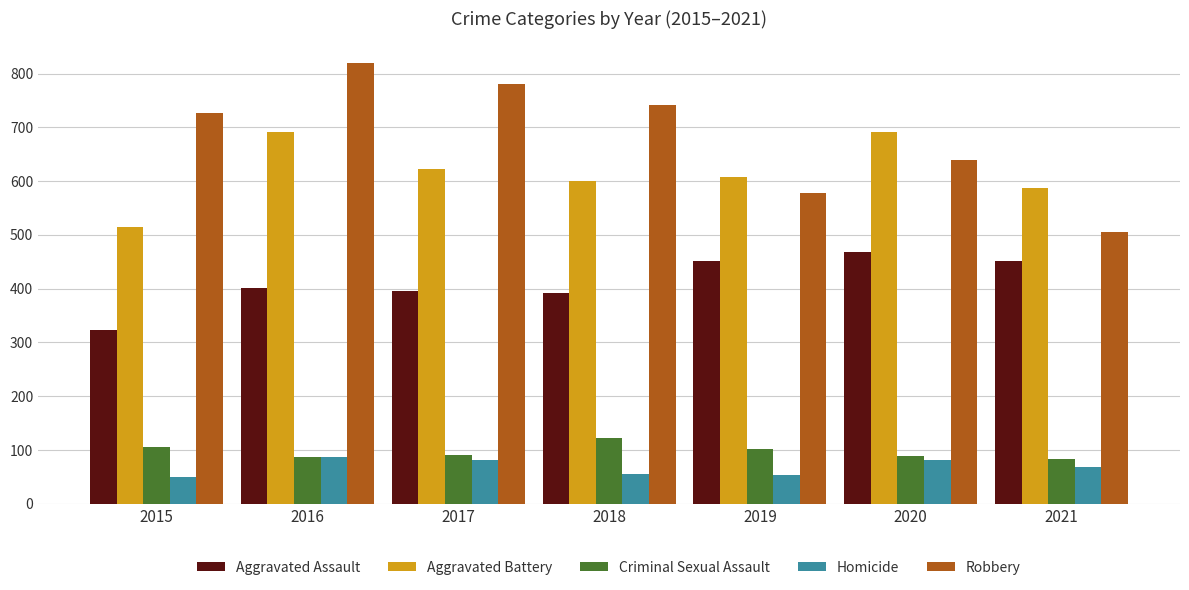

Between 2016 and 2019, which series saw the biggest shift?

Robbery